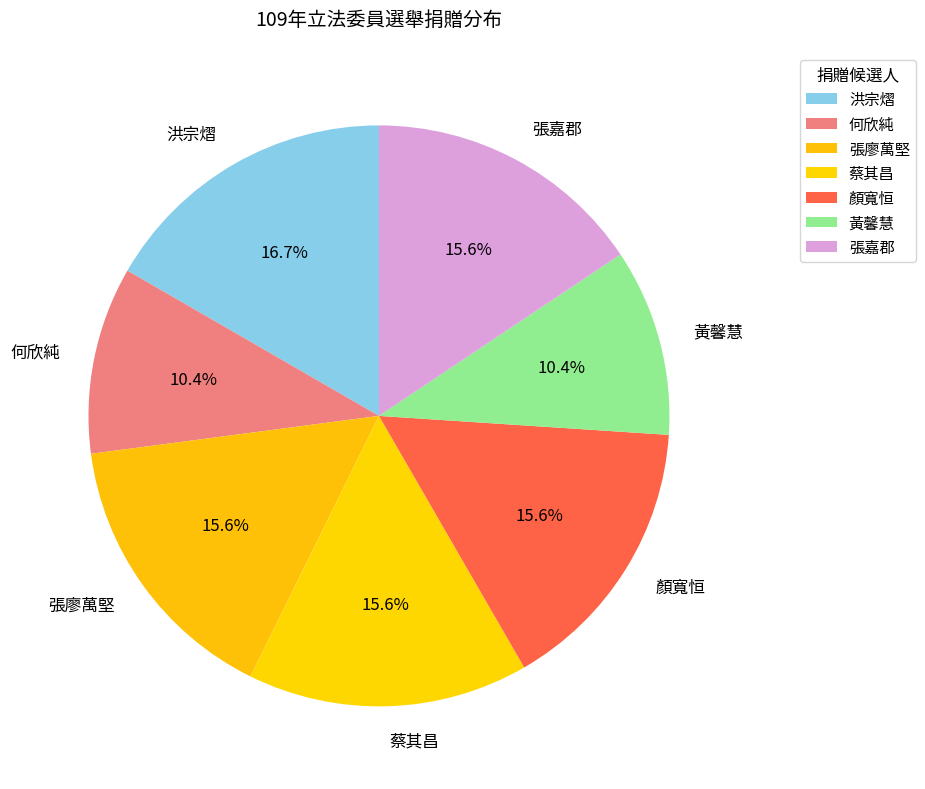

What percentage is the 蔡其昌 slice, to the nearest percent?

16%